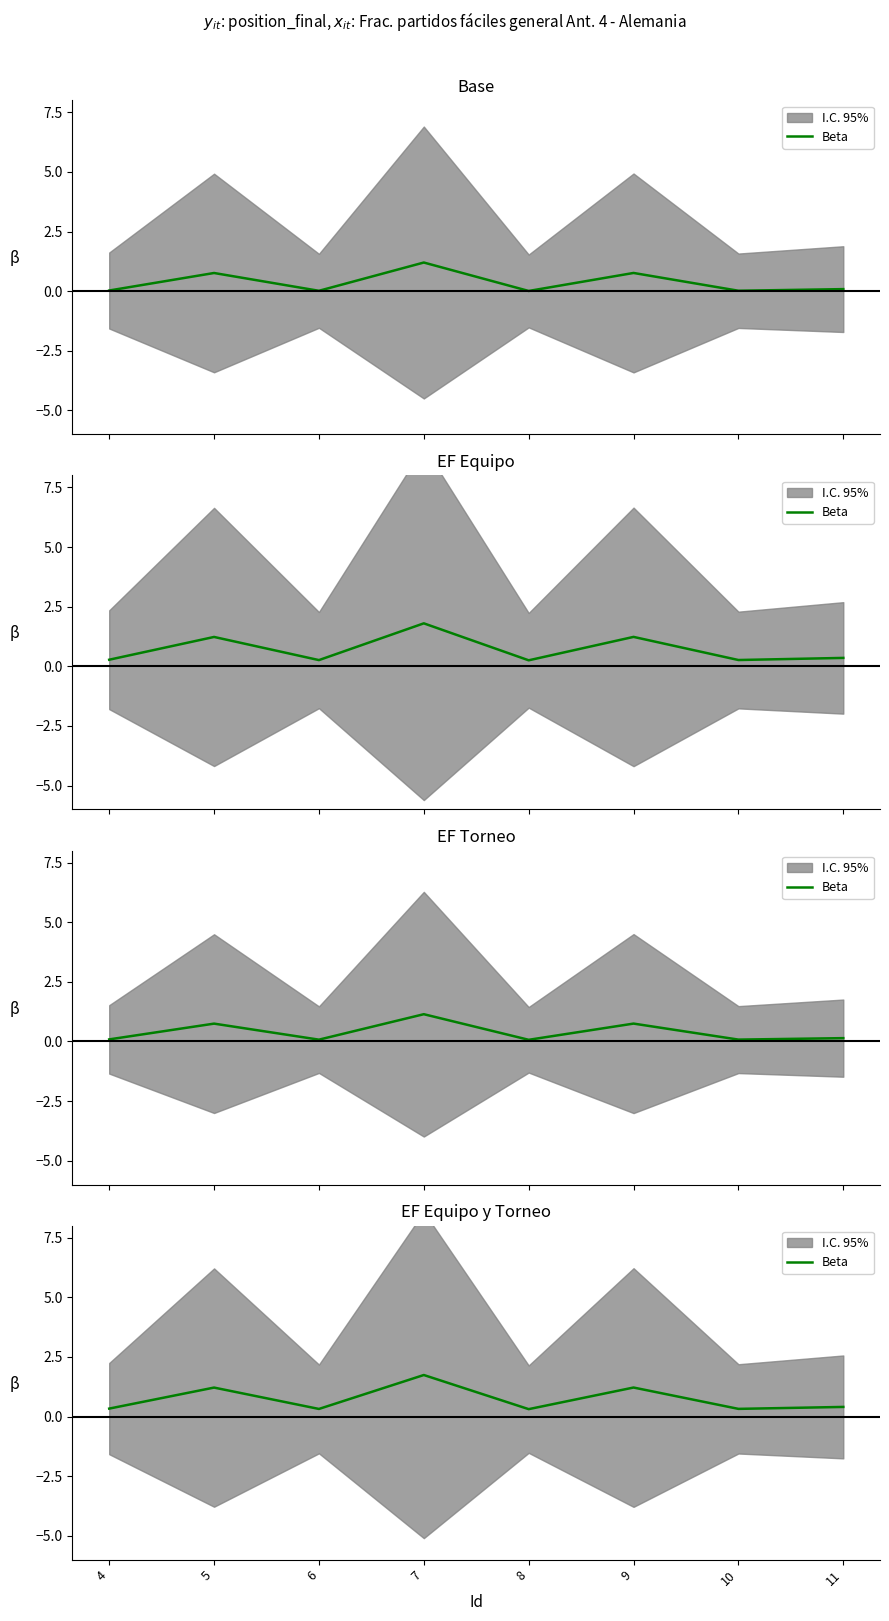

Reading left to right, transcribe all the data shown in this chart.

0.3	1.2	0.3	1.7	0.3	1.2	0.3	0.4